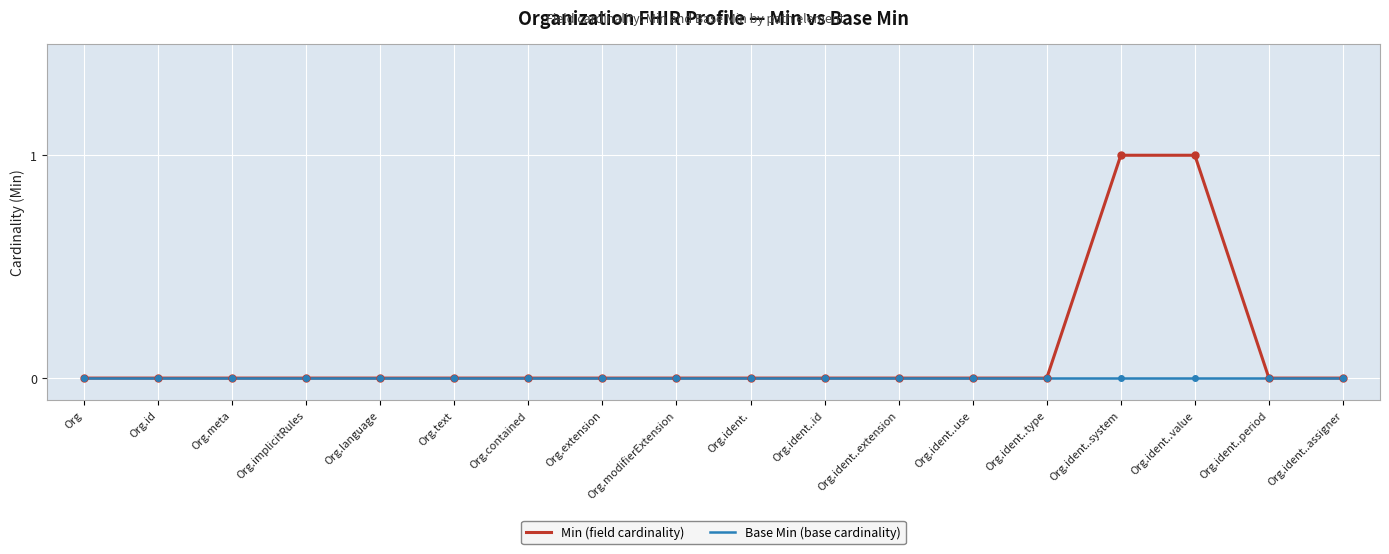

Does the chart display data point markers on the line(s)?

No